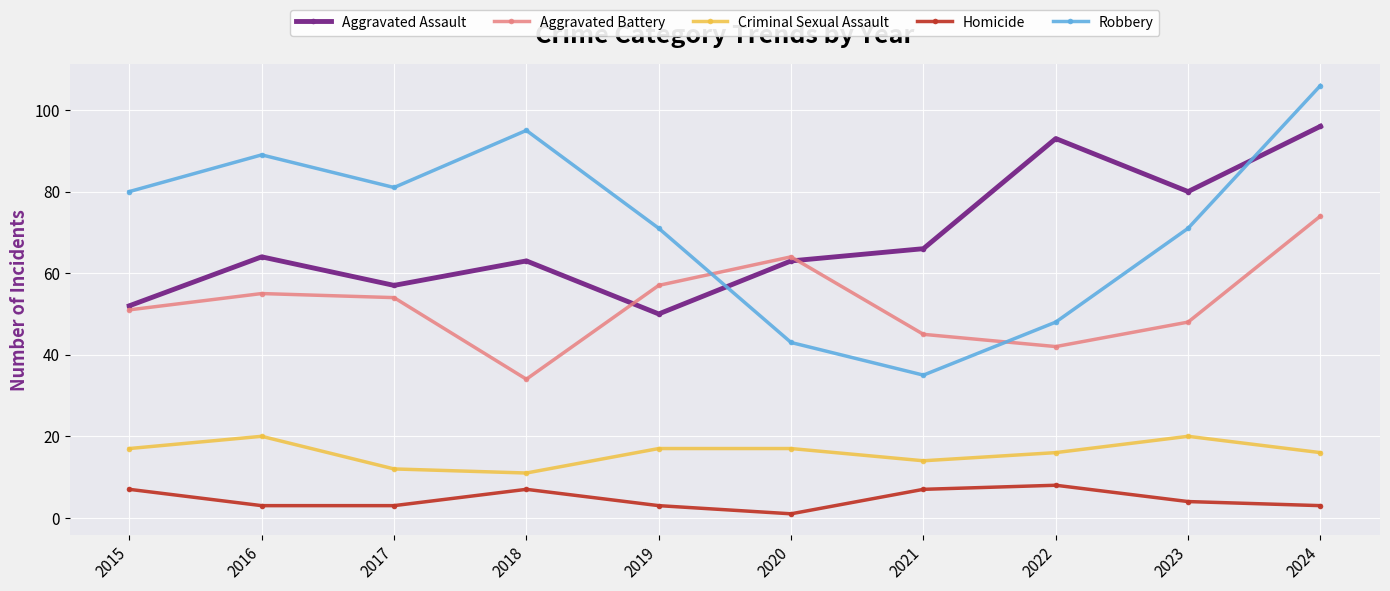

What value does the Aggravated Battery series have at 2016, to the nearest 5?

55